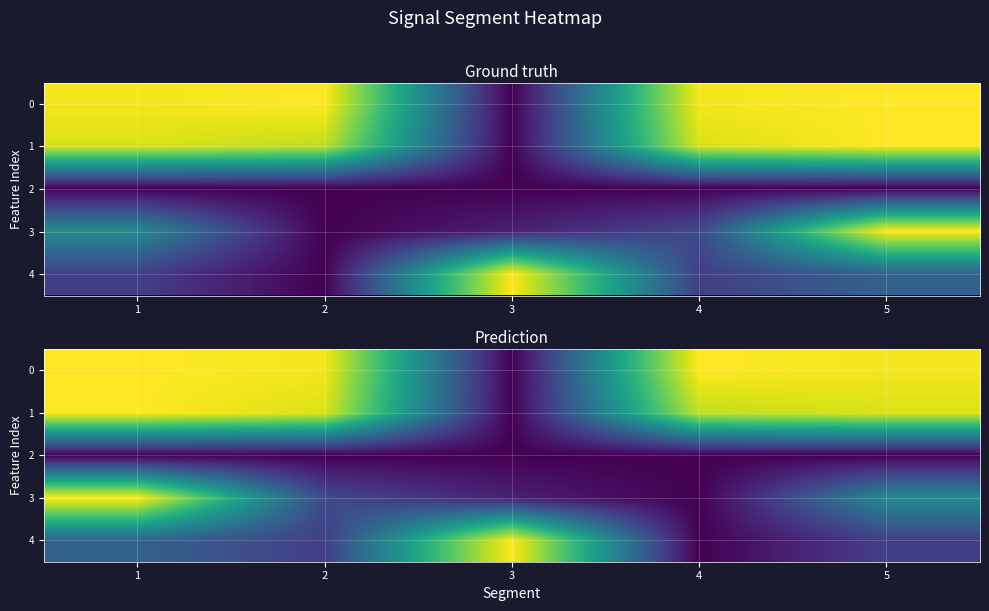

Is it true that 1 equals -0.5 at 3?

False